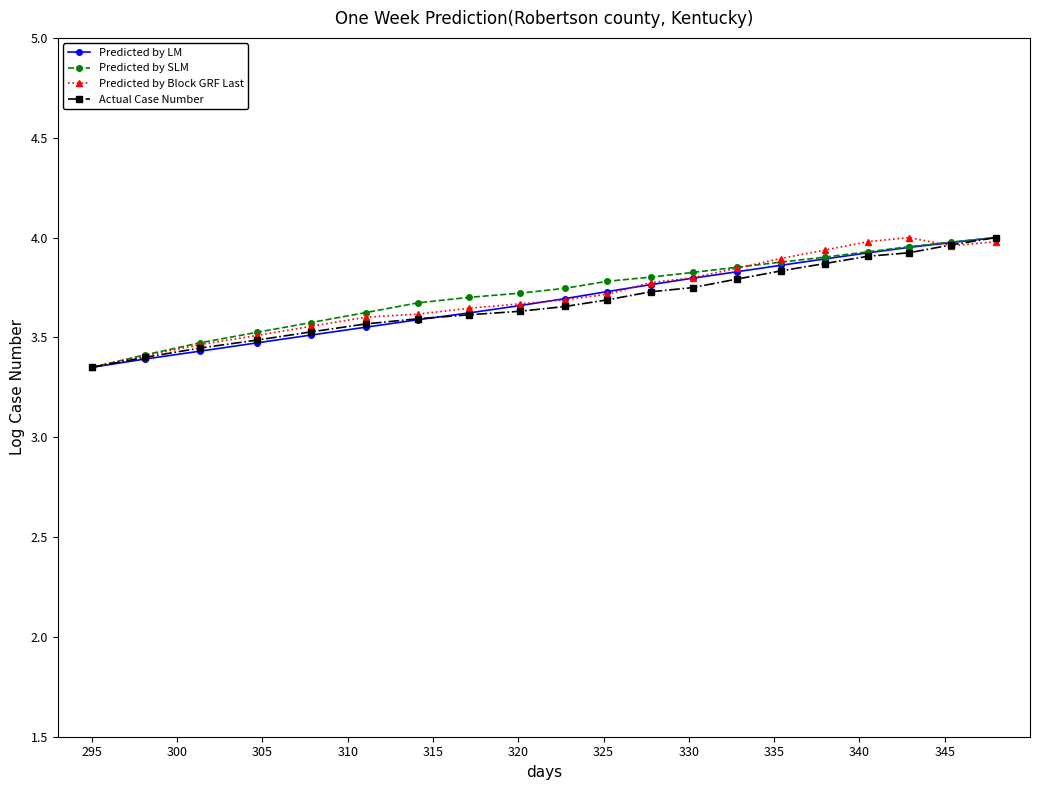

True or false: Predicted by Block GRF Last has more than 0 points higher than both neighbors.

True